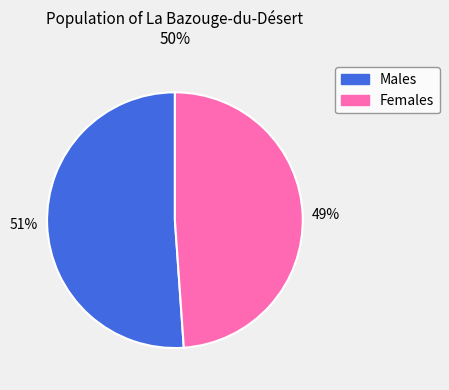

To the nearest percent, what is the average slice percentage?

50%